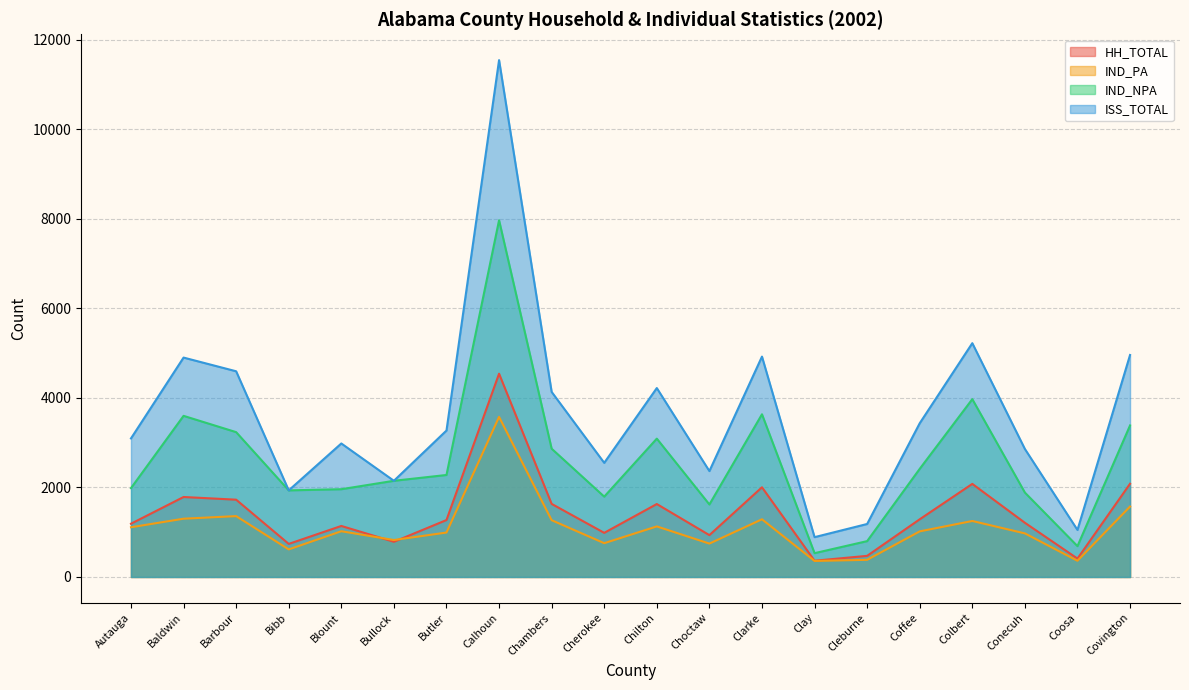

Reading left to right, transcribe all the data shown in this chart.

HH_TOTAL: Autauga=1190	Baldwin=1787	Barbour=1727	Bibb=739	Blount=1140	Bullock=786	Butler=1272	Calhoun=4542	Chambers=1633	Cherokee=986	Chilton=1630	Choctaw=935	Clarke=2004	Clay=363	Cleburne=472	Coffee=1289	Colbert=2080	Conecuh=1211	Coosa=411	Covington=2083
IND_PA: Autauga=1111	Baldwin=1302	Barbour=1360	Bibb=616	Blount=1022	Bullock=826	Butler=993	Calhoun=3577	Chambers=1269	Cherokee=755	Chilton=1130	Choctaw=746	Clarke=1289	Clay=358	Cleburne=383	Coffee=1019	Colbert=1251	Conecuh=974	Coosa=362	Covington=1574
IND_NPA: Autauga=1985	Baldwin=3600	Barbour=3236	Bibb=1935	Blount=1961	Bullock=2149	Butler=2279	Calhoun=7971	Chambers=2866	Cherokee=1795	Chilton=3091	Choctaw=1620	Clarke=3635	Clay=532	Cleburne=801	Coffee=2416	Colbert=3973	Conecuh=1886	Coosa=689	Covington=3386
ISS_TOTAL: Autauga=3096	Baldwin=4902	Barbour=4596	Bibb=1935	Blount=2983	Bullock=2149	Butler=3272	Calhoun=11548	Chambers=4135	Cherokee=2550	Chilton=4221	Choctaw=2366	Clarke=4924	Clay=890	Cleburne=1184	Coffee=3435	Colbert=5224	Conecuh=2860	Coosa=1051	Covington=4960